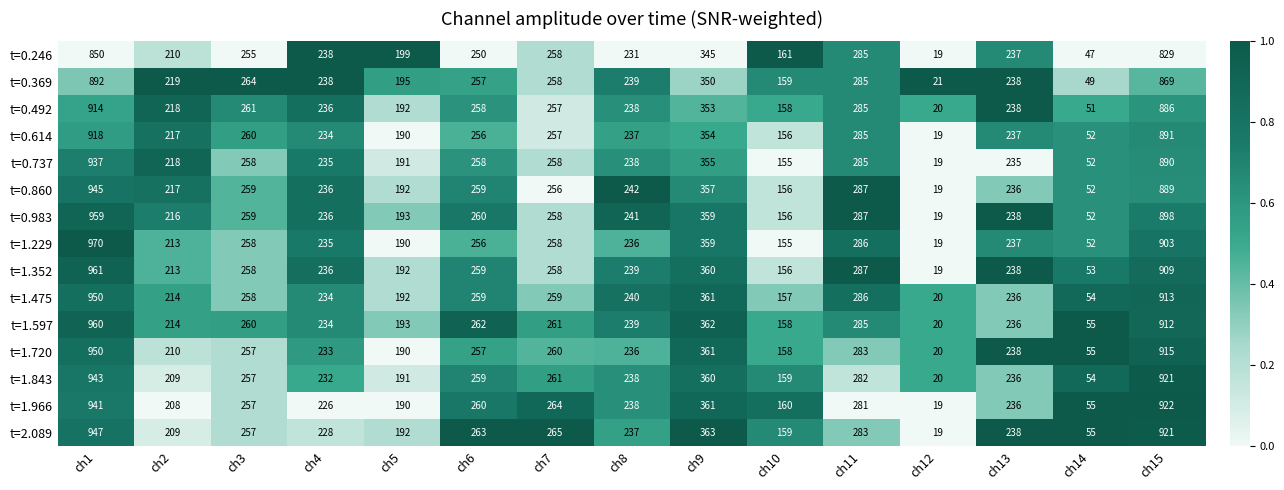

What is the total value across all series at ch12?

292